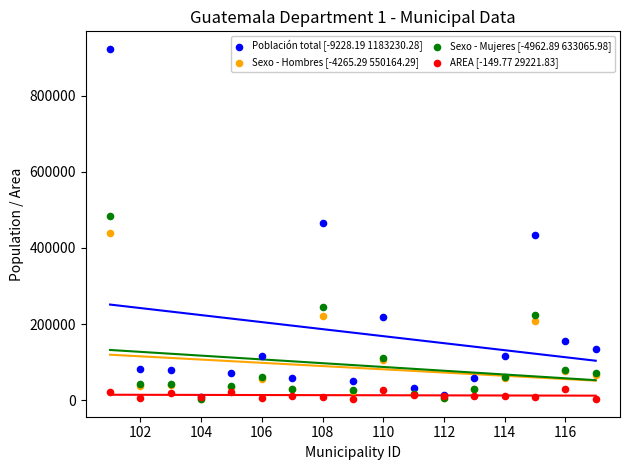

Which series contains the lowest Y value?

AREA [-149.77 29221.83]